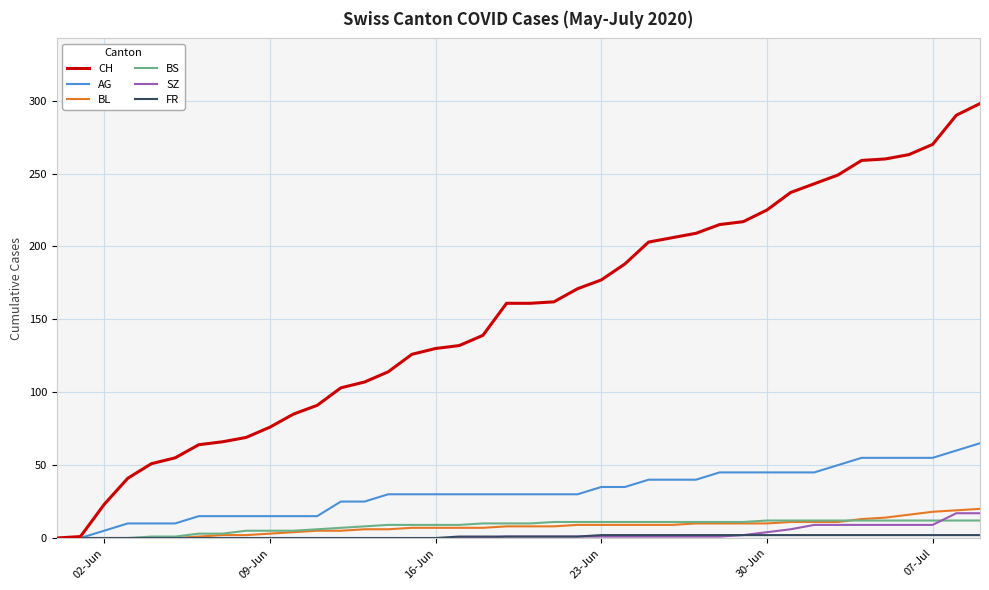

What is the greatest value displayed?

298